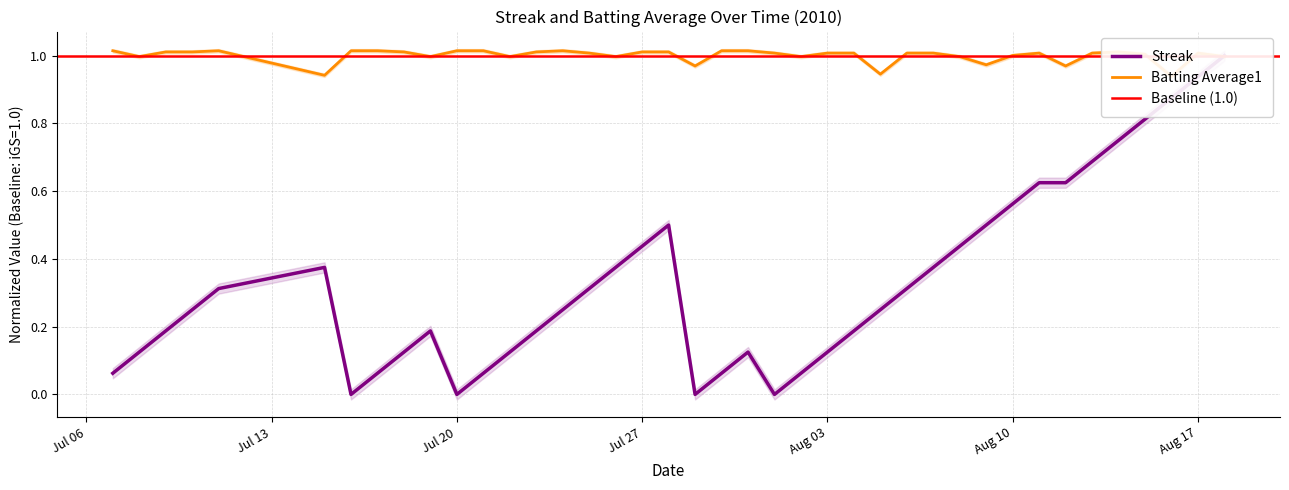

What is the sum of all Streak values?

13.2